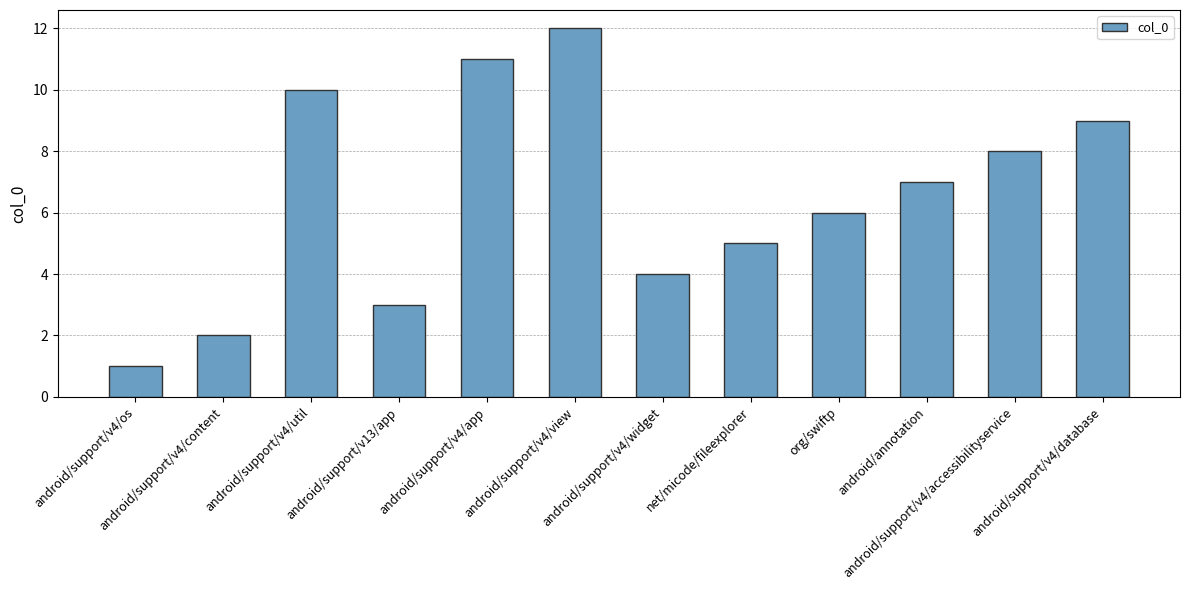

Between android/support/v4/app and android/support/v4/util, which is larger?

android/support/v4/app